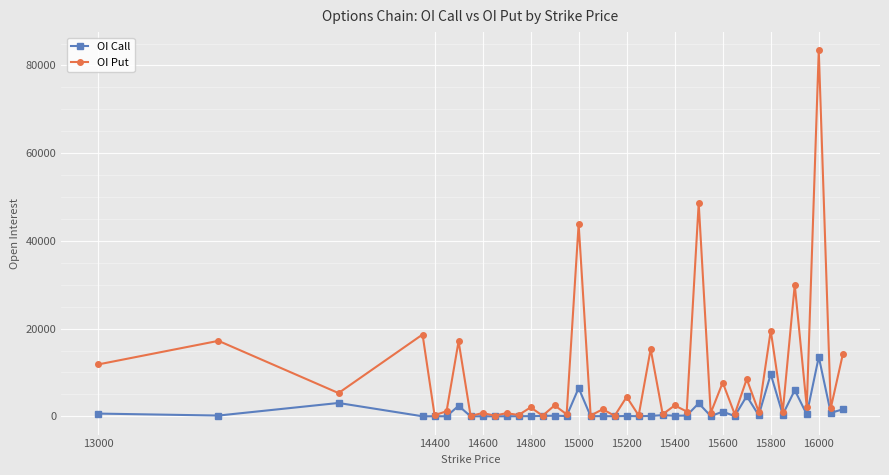

Which series has the largest total across all categories?

OI Put